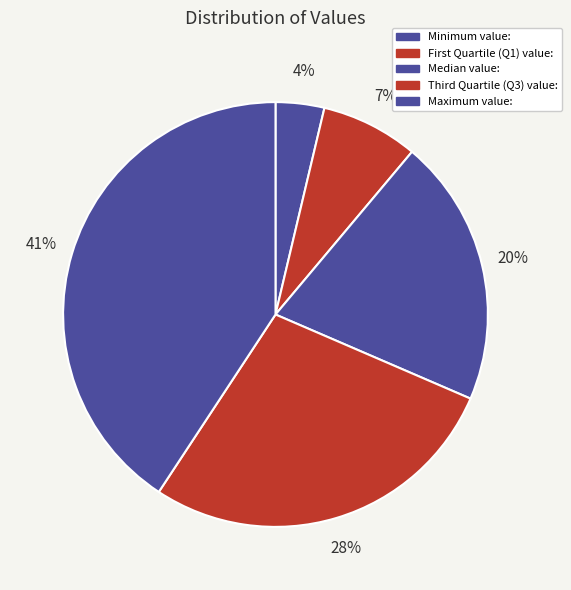

How many segments does this pie chart have?

5